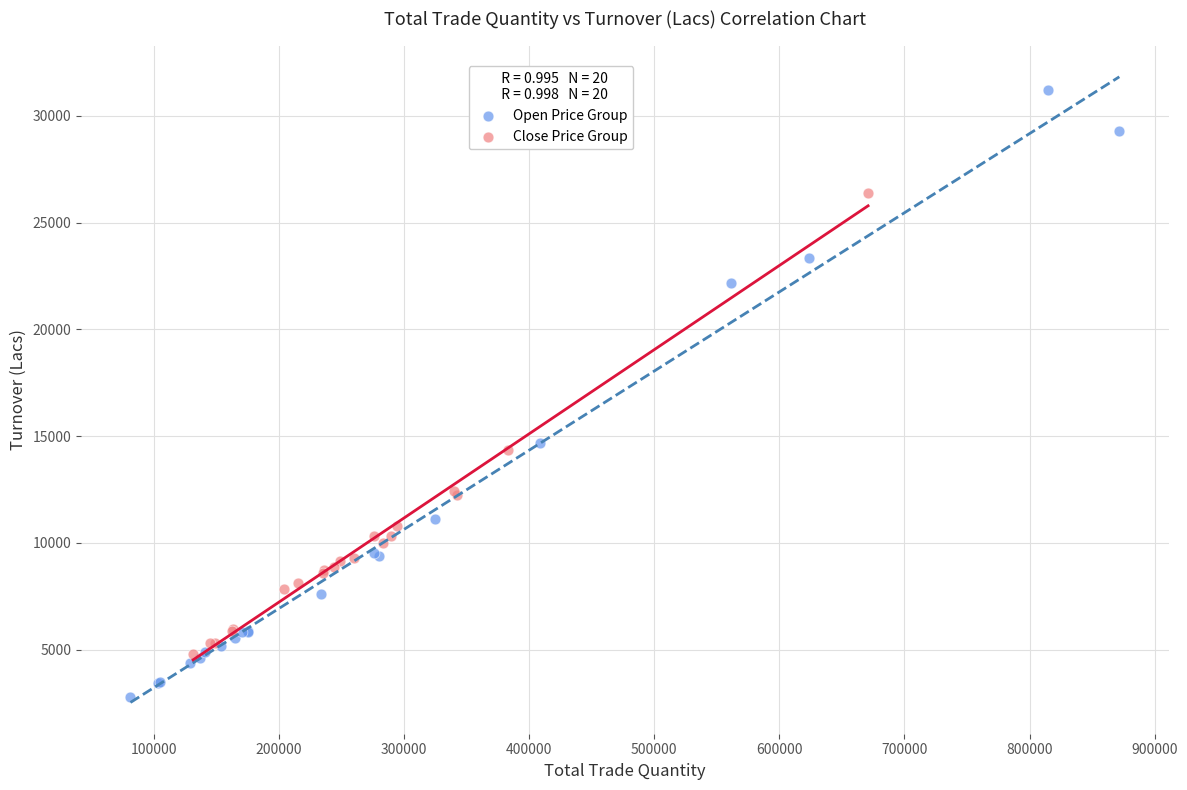

Which series reaches the minimum Y coordinate?

Open Price Group